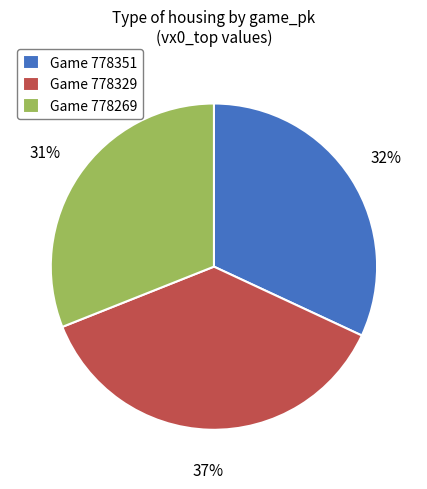

Is there any slice that represents more than half of the pie?

No